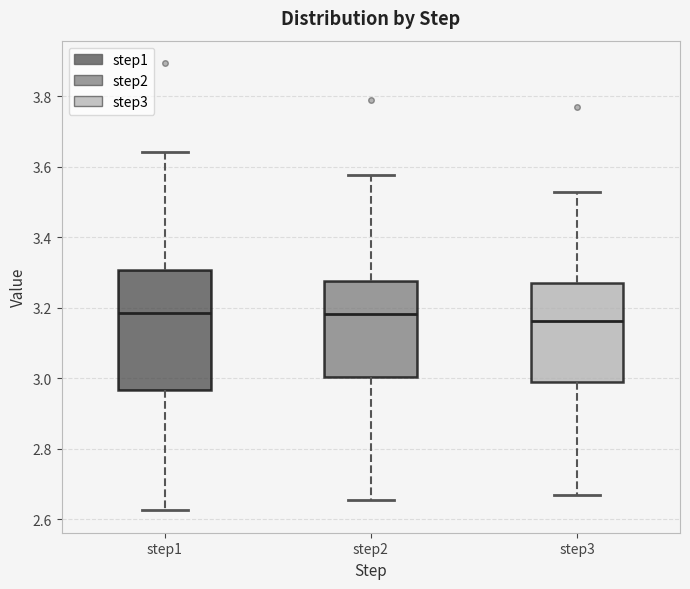

Which box is the tallest, from its lower edge to its upper edge?

step1